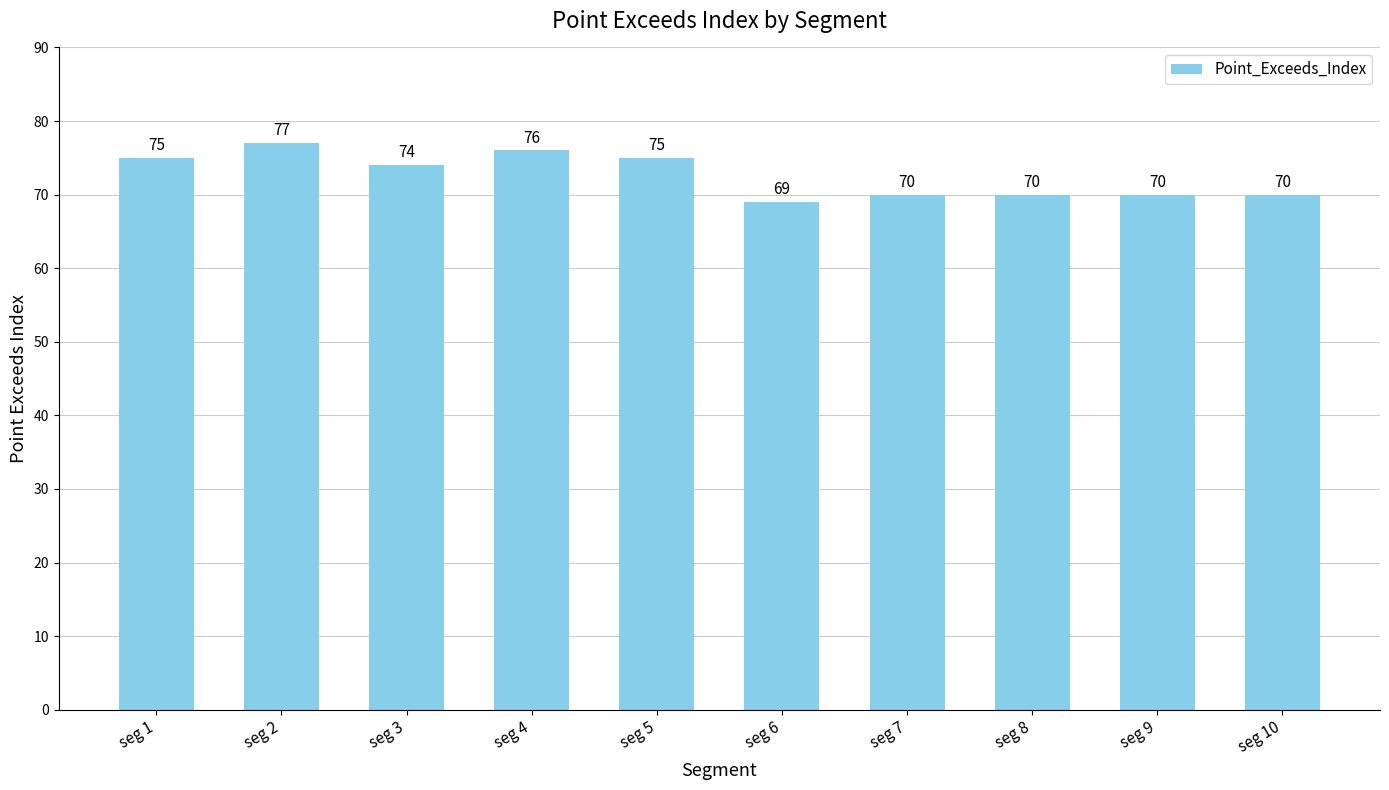

Reading left to right, extract all data points from this chart.

75	77	74	76	75	69	70	70	70	70